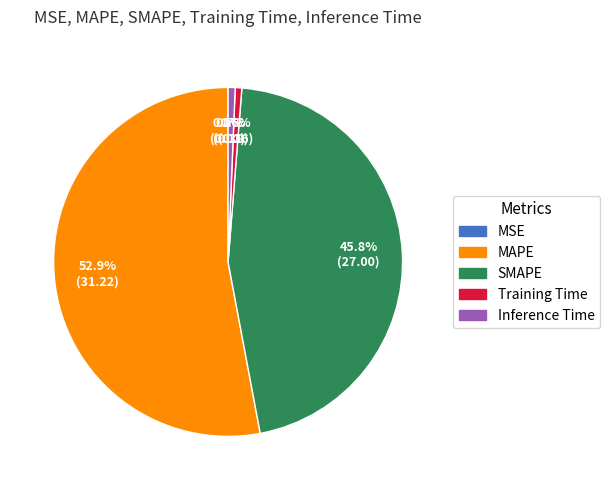

Is MAPE the majority of the pie?

Yes